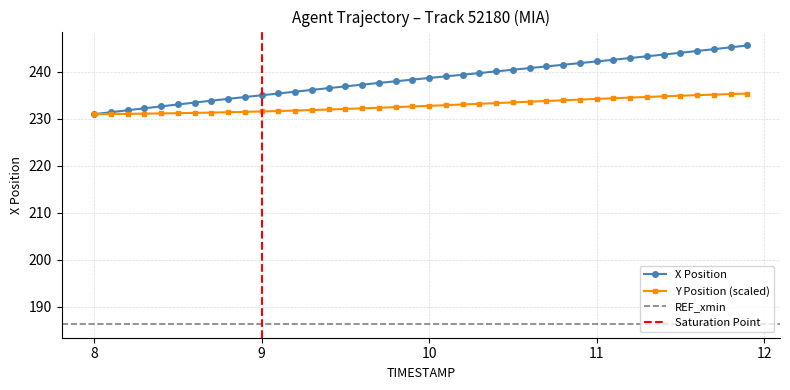

What is the average value of the Y series?

232.9